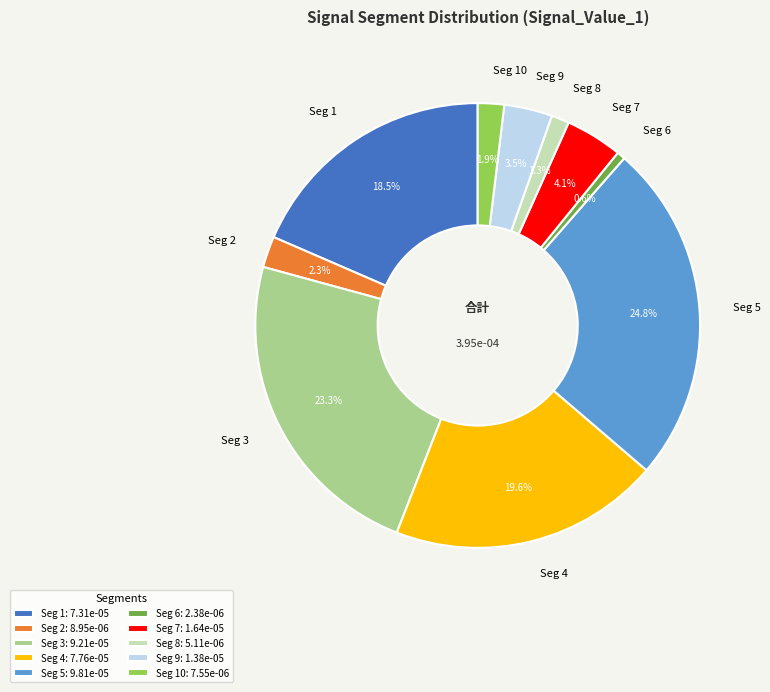

Which has a higher value, Seg 2 or Seg 1?

Seg 1